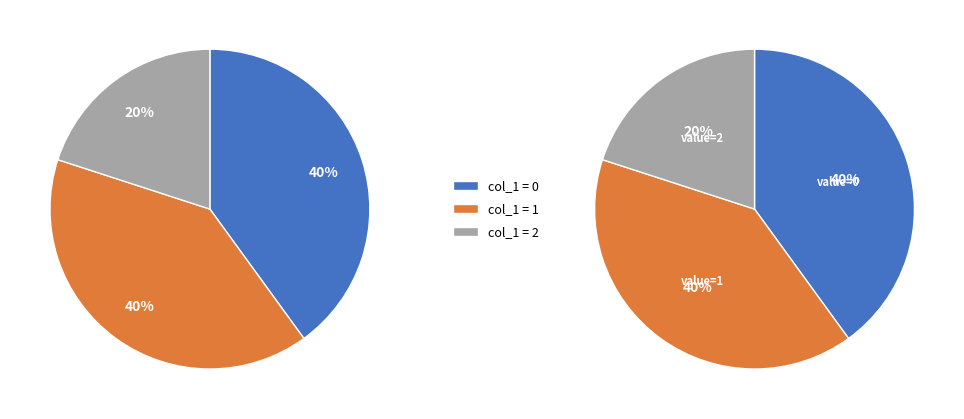

Is 4 the majority of the pie?

No